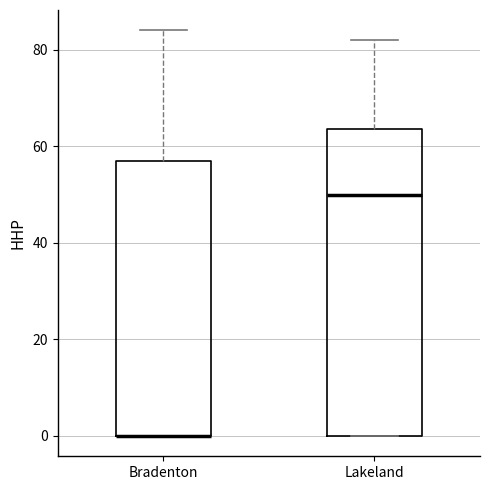

Where does the median line of the box for Lakeland sit on the y-axis? The values are not printed on the chart, so give them approximately, as read against the axis.

50